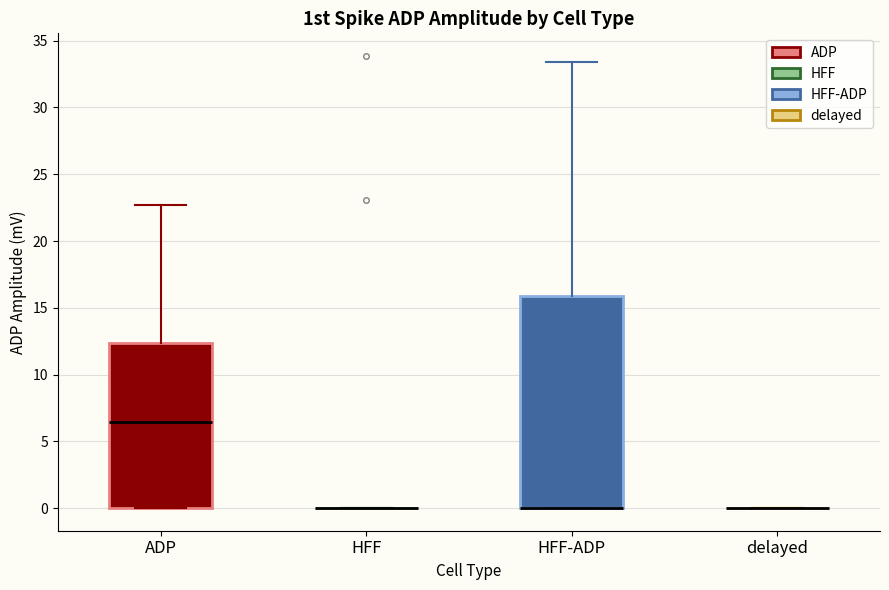

Which box is the tallest, from its lower edge to its upper edge?

HFF-ADP